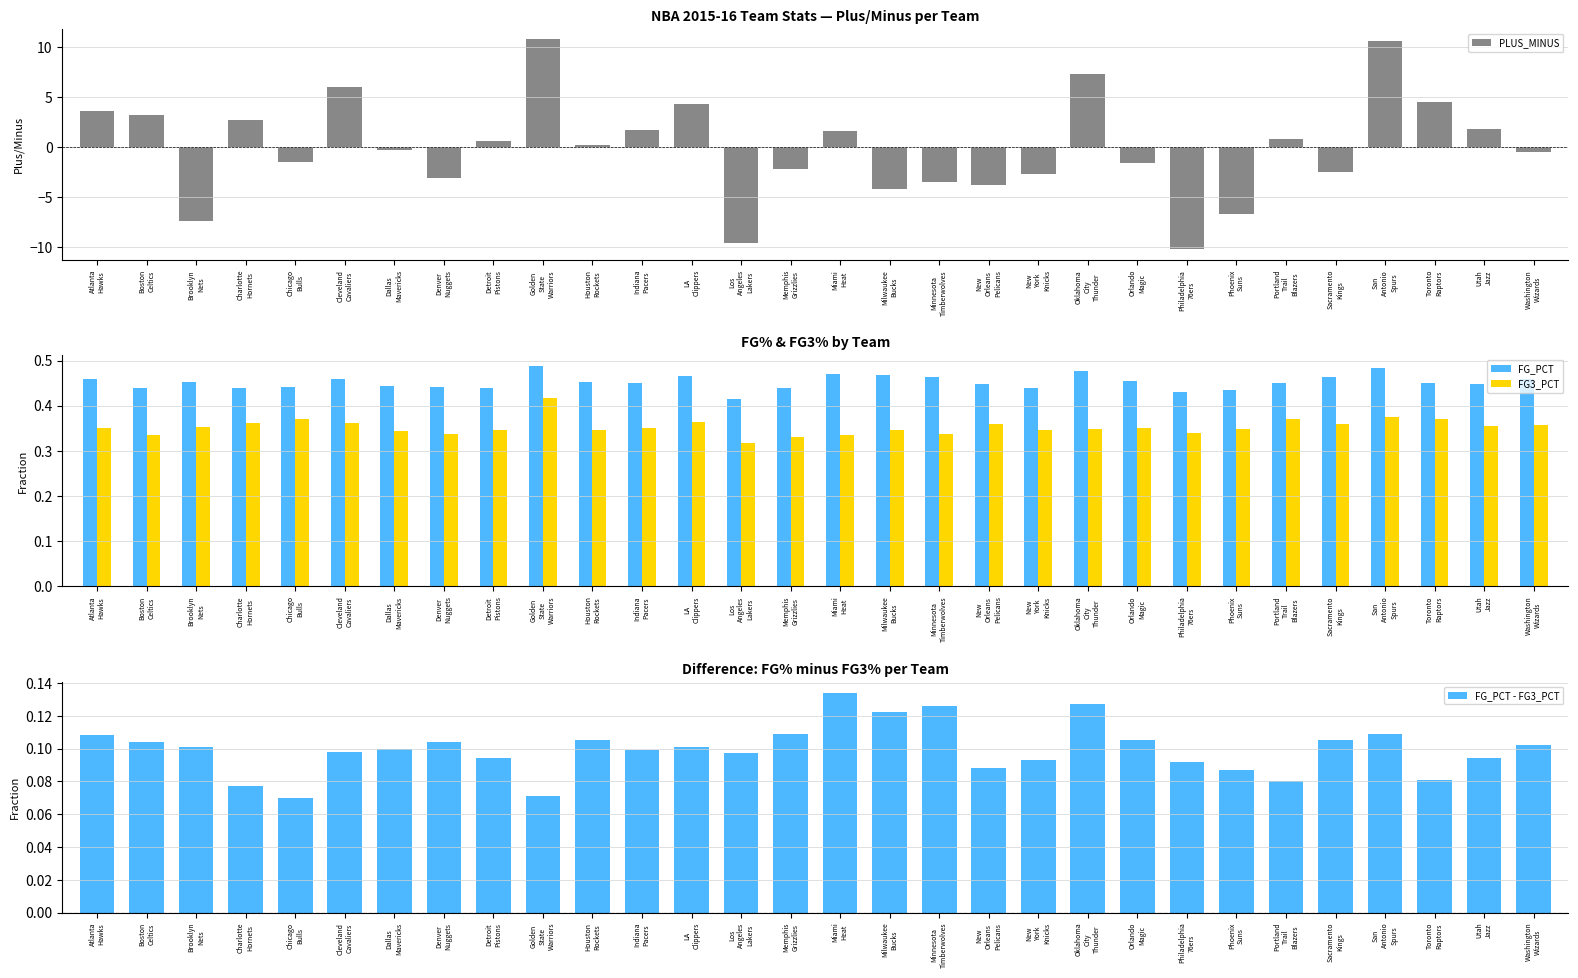

What is the sum of the PLUS_MINUS values at Charlotte
Hornets and Los
Angeles
Lakers?

-6.9